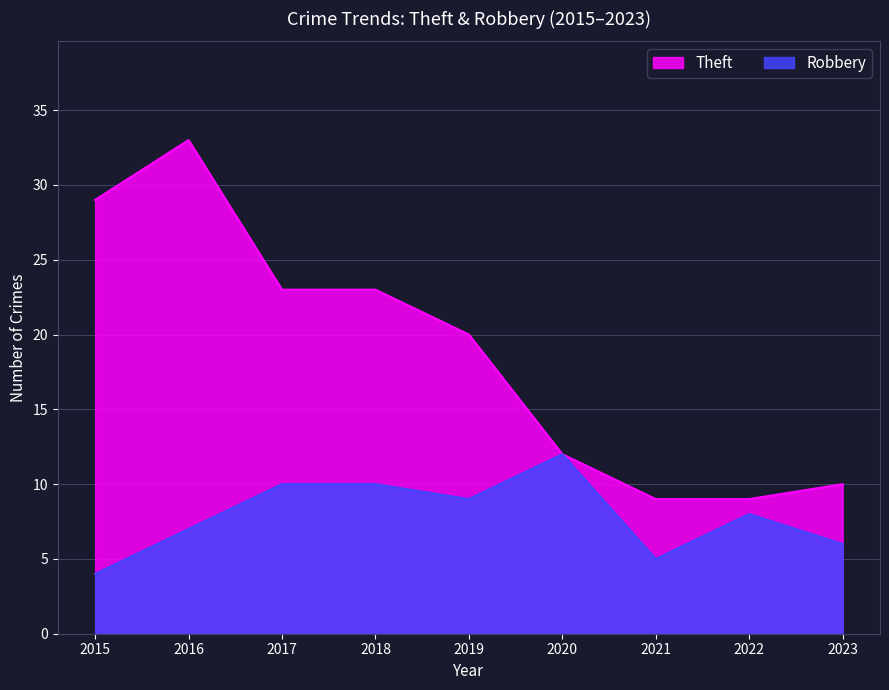

How many lines are shown in the chart?

2